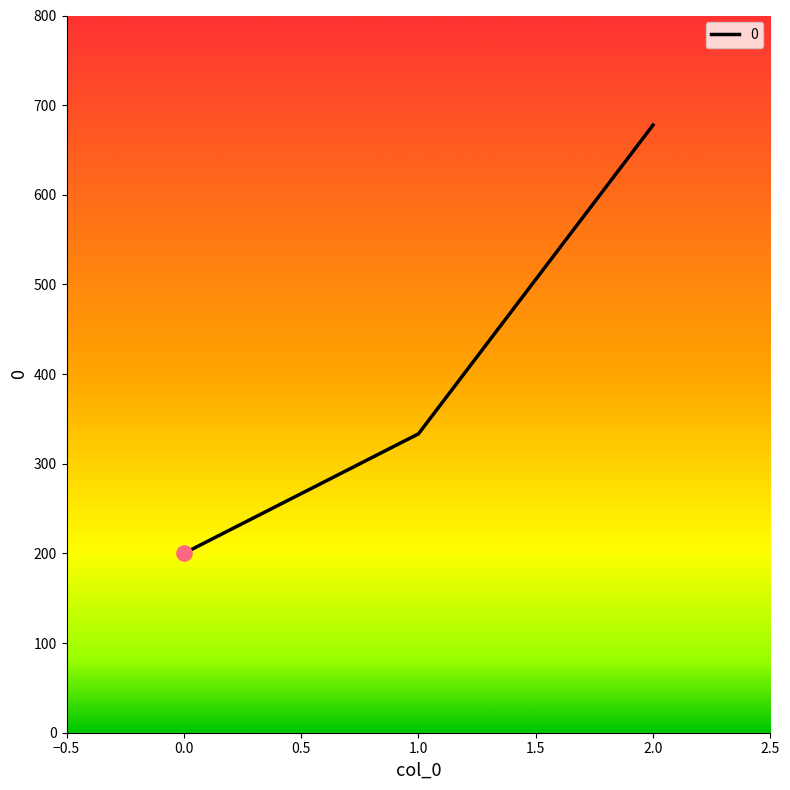

Approximately how many times larger is the value at 1.0 compared to 2.0?

0.5